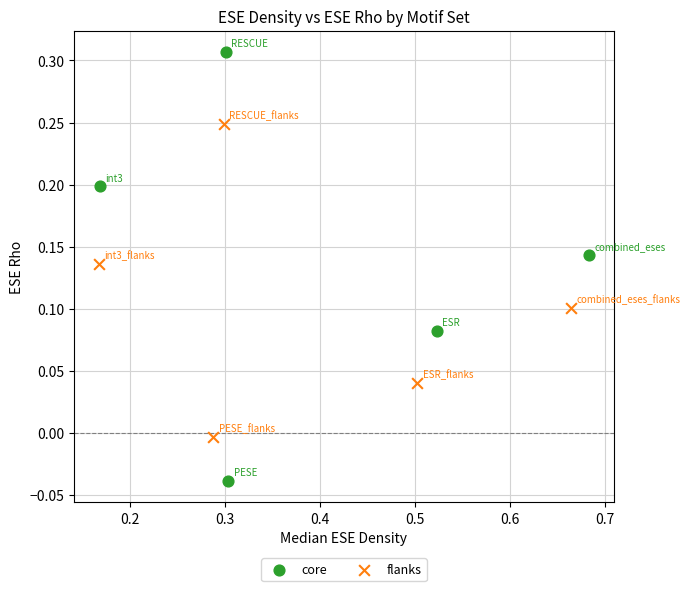

Which series has the largest Y range (max minus min)?

core